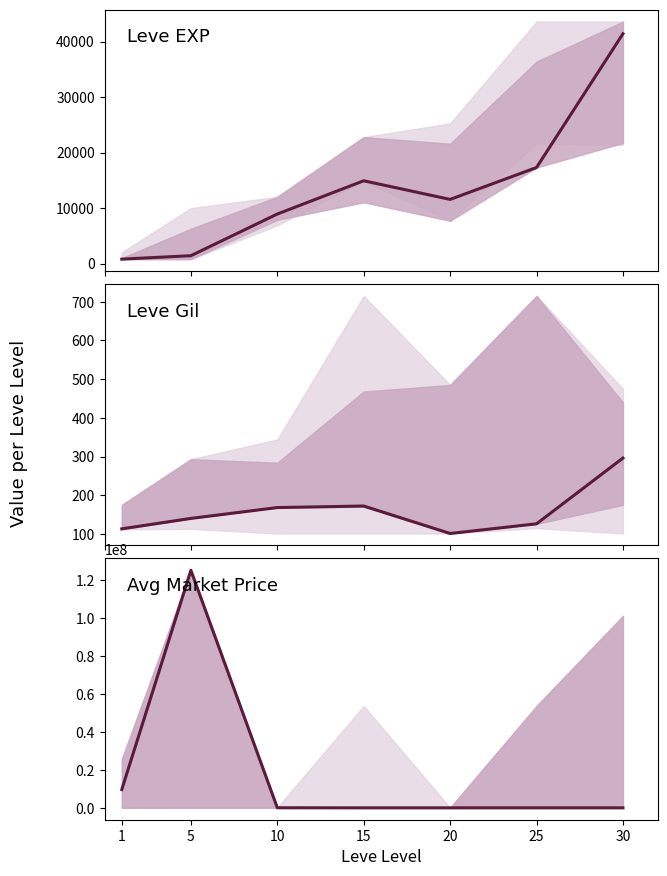

True or false: Leve Gil and Leve EXP cross at least once.

False